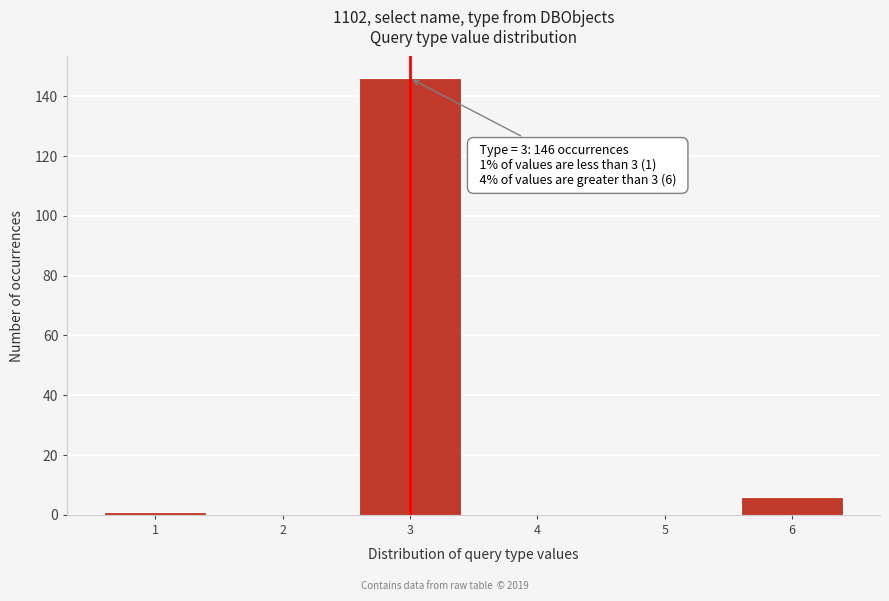

Reading right to left, what are all the values shown in this chart?

6=6	5=0	4=0	3=146	2=0	1=1